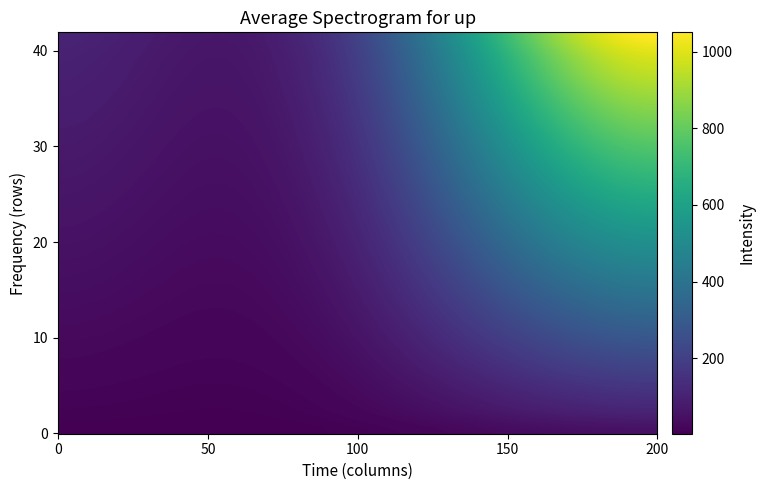

Reading left to right, transcribe all the data shown in this chart.

2: 5	10	50
4: 10	20	100
6: 15	30	150
8: 20	40	200
10: 25	50	250
12: 30	60	300
14: 35	70	350
16: 40	80	400
18: 45	90	450
20: 50	100	500
22: 55	110	550
24: 60	120	600
26: 65	130	650
28: 70	140	700
30: 75	150	750
32: 80	160	800
34: 85	170	850
36: 90	180	900
38: 95	190	950
40: 100	200	1000
42: 105	210	1050